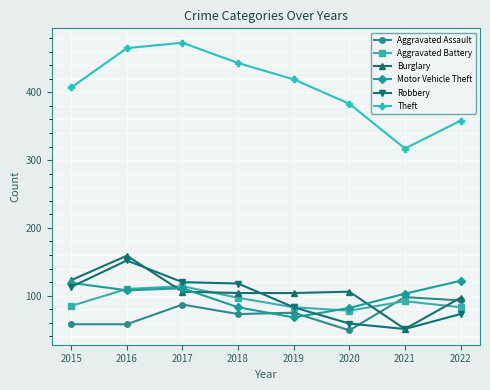

What is the maximum value for Burglary?

159